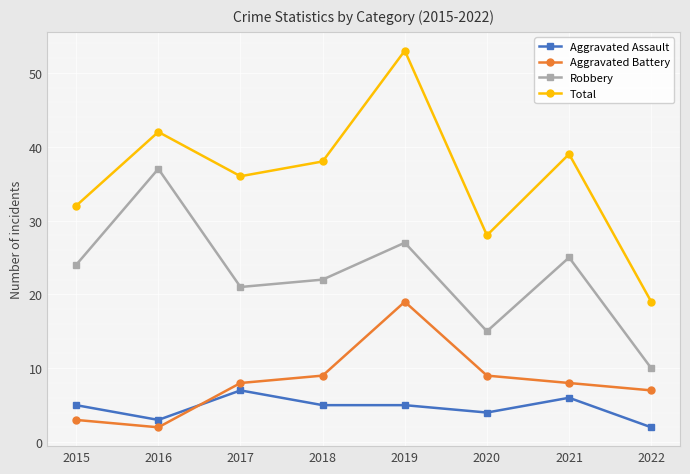

Reading left to right, list all the values displayed in this chart.

Aggravated Assault: 5	3	7	5	5	4	6	2
Aggravated Battery: 3	2	8	9	19	9	8	7
Robbery: 24	37	21	22	27	15	25	10
Total: 32	42	36	38	53	28	39	19